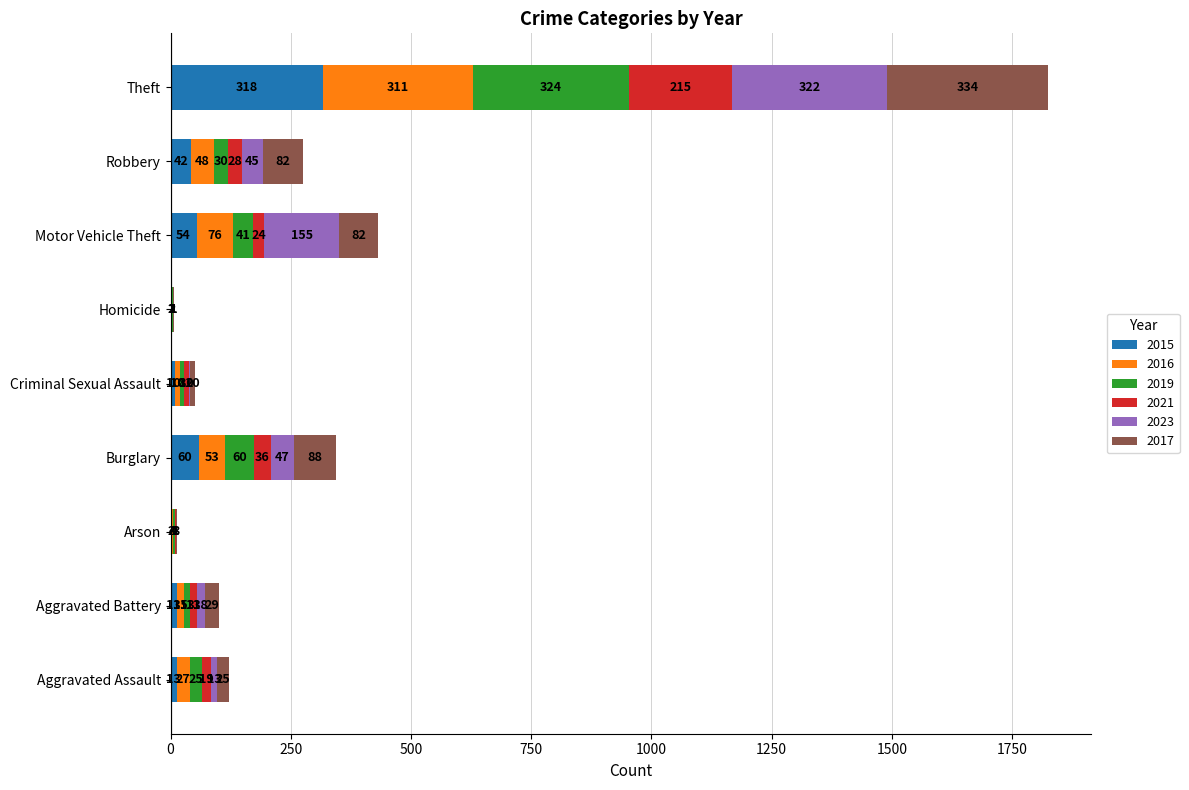

At which category is the sum across all series the highest?

Theft